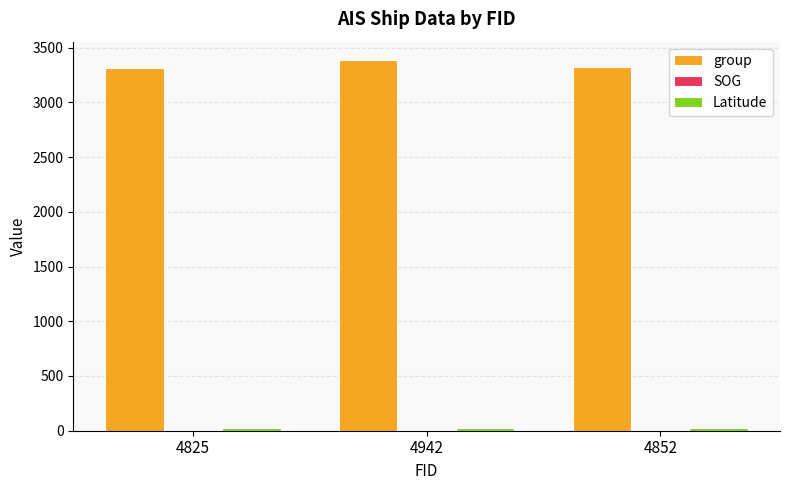

What is the maximum value shown in the chart?

3385.0